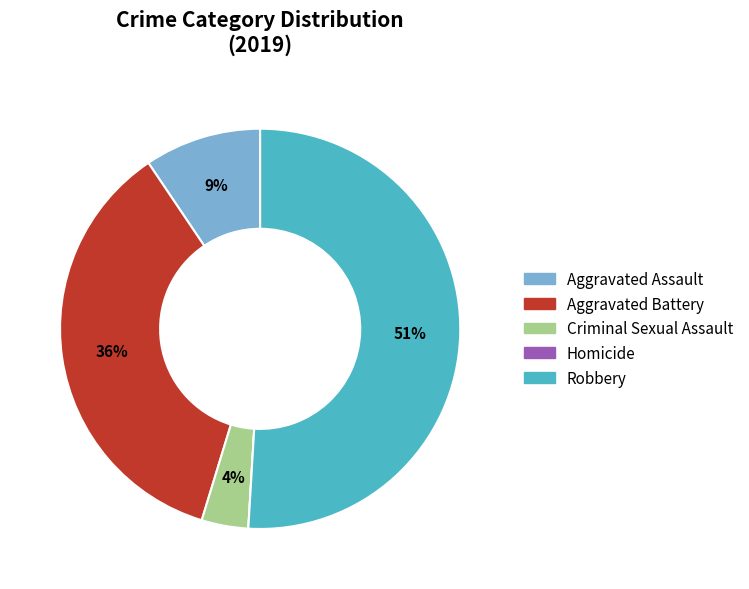

Is the sum of Aggravated Assault and Criminal Sexual Assault greater than half?

No